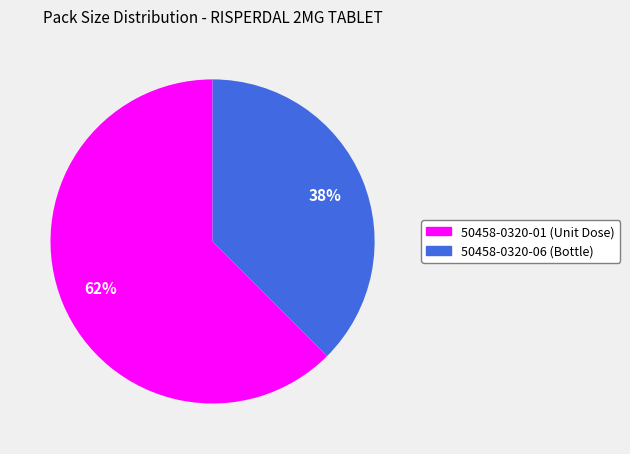

Which slice represents more than half of the pie?

50458-0320-01